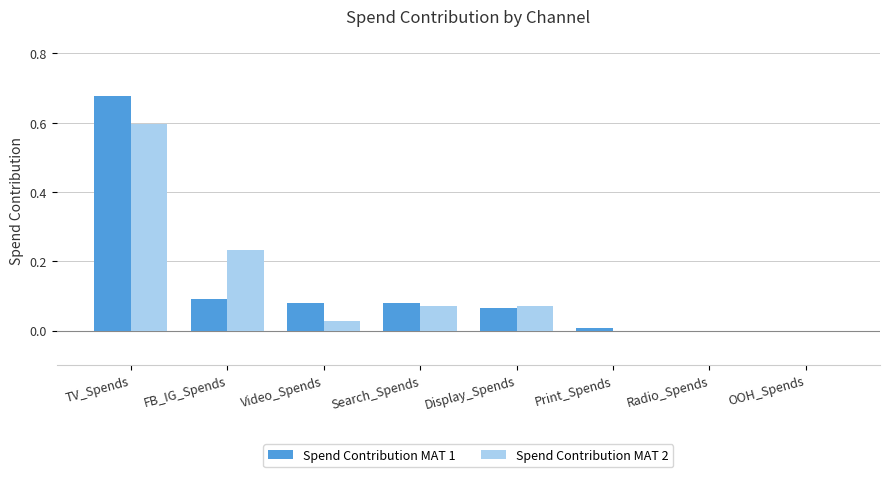

Which category has the highest value in the Spend Contribution MAT 2 series?

TV_Spends